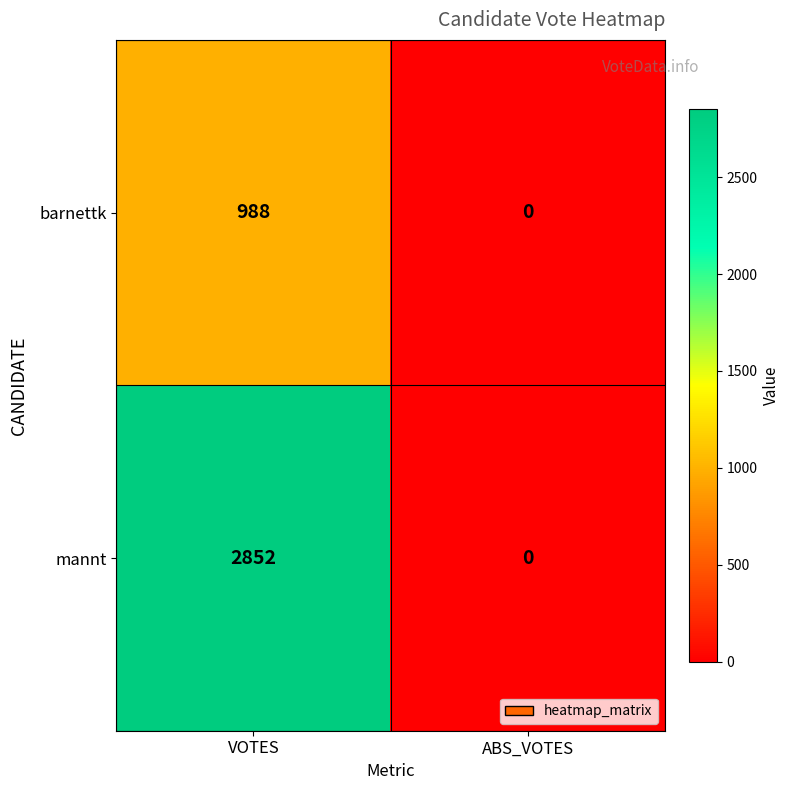

What is the sum of the mannt values at ABS_VOTES and VOTES?

2852